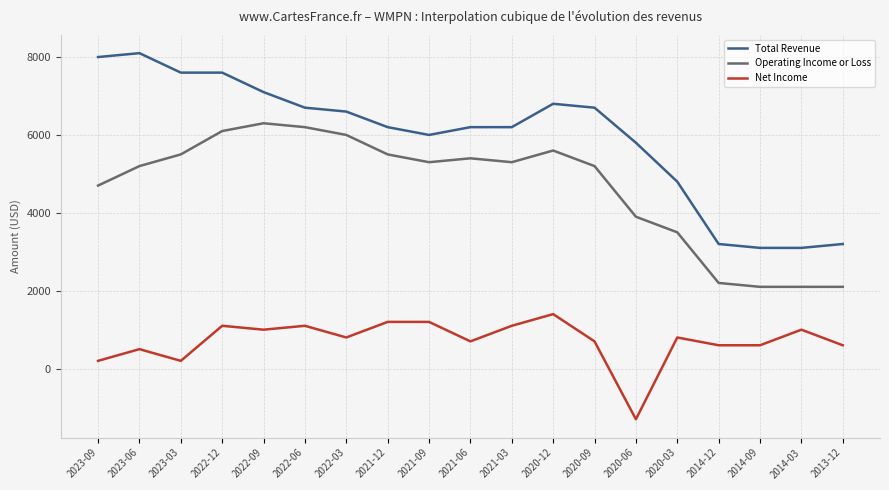

Which label corresponds to the largest value in the chart?

2023-06